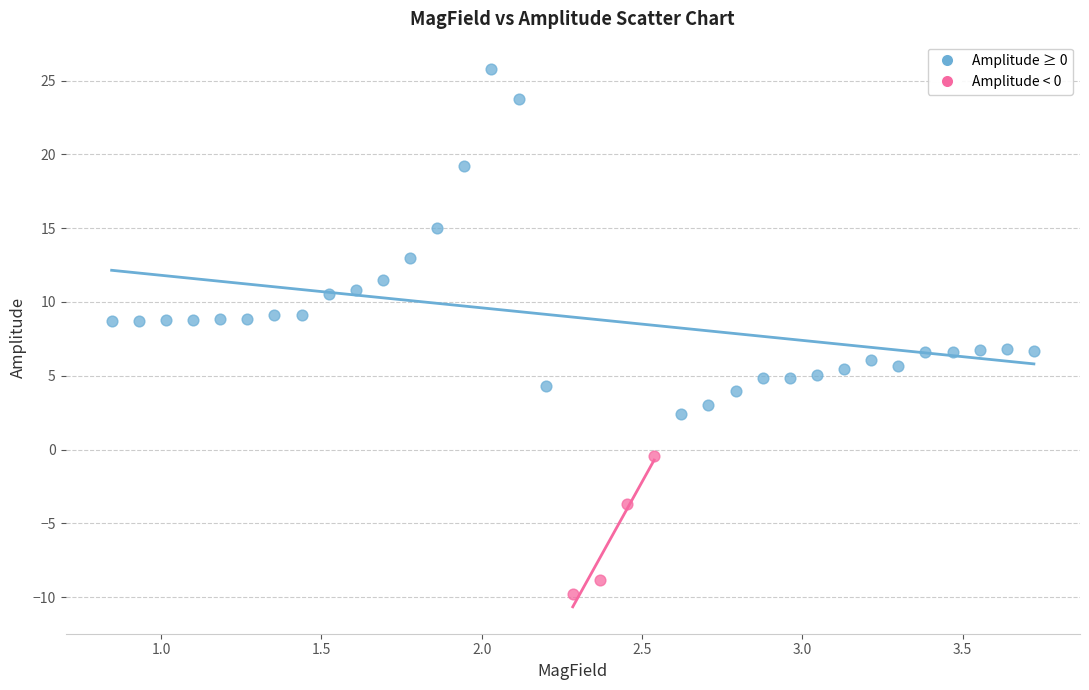

Which series reaches the minimum Y coordinate?

Amplitude < 0